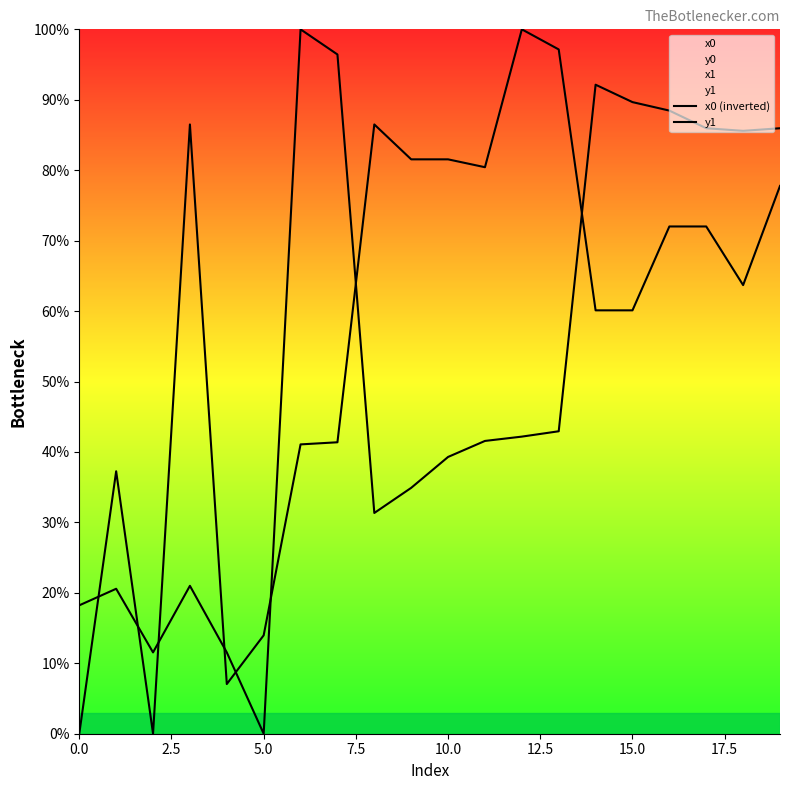

At how many categories does at least one series exceed 35?

16